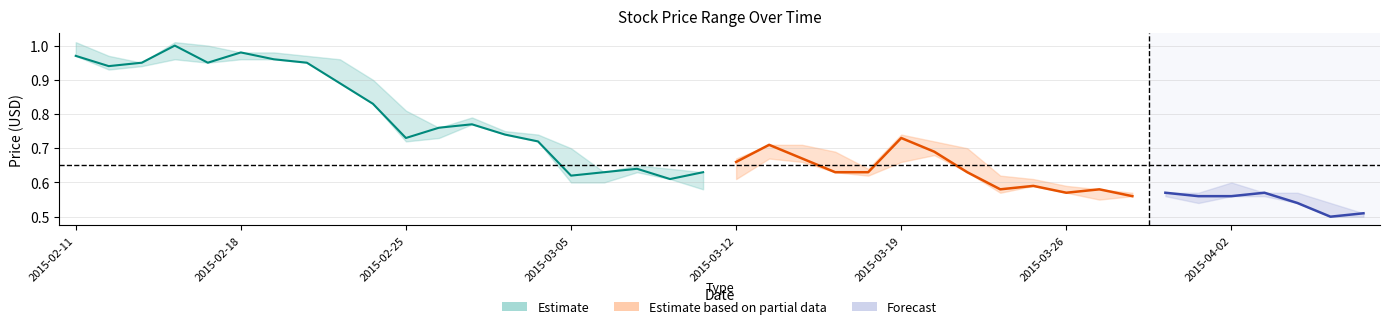

Is the value of Close at 6 greater than the value of Low at 7?

Yes